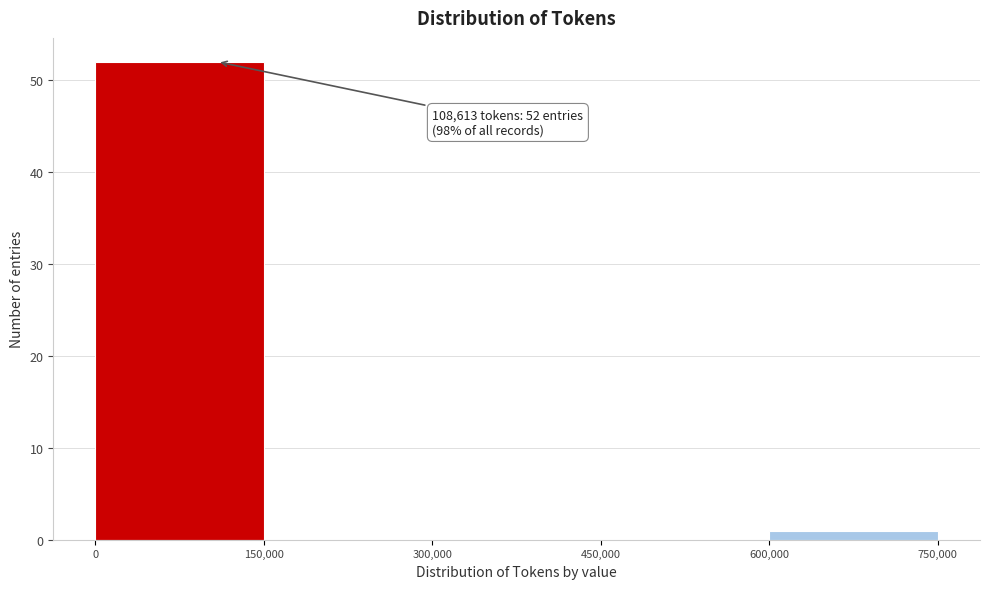

Which range on the x-axis has the tallest bar?

0 to 150,000